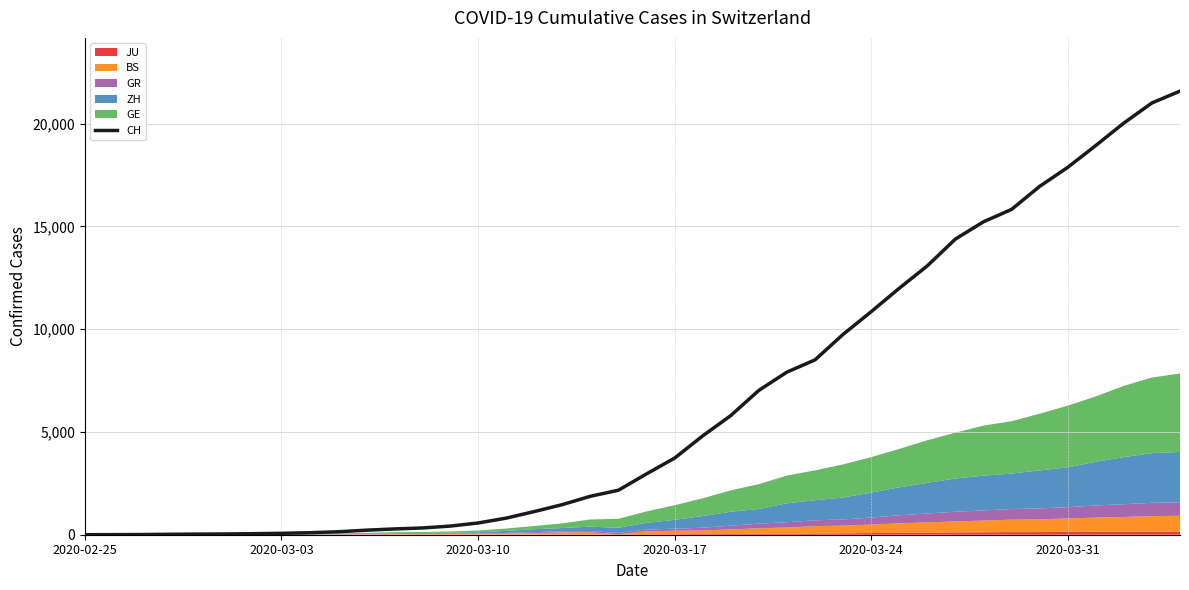

The value of CH at 2020-03-24 is 6287. True or false?

False